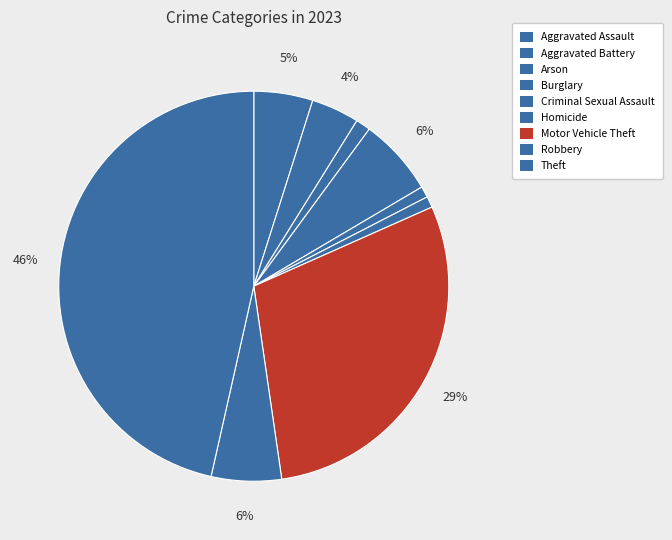

How many segments does this pie chart have?

9